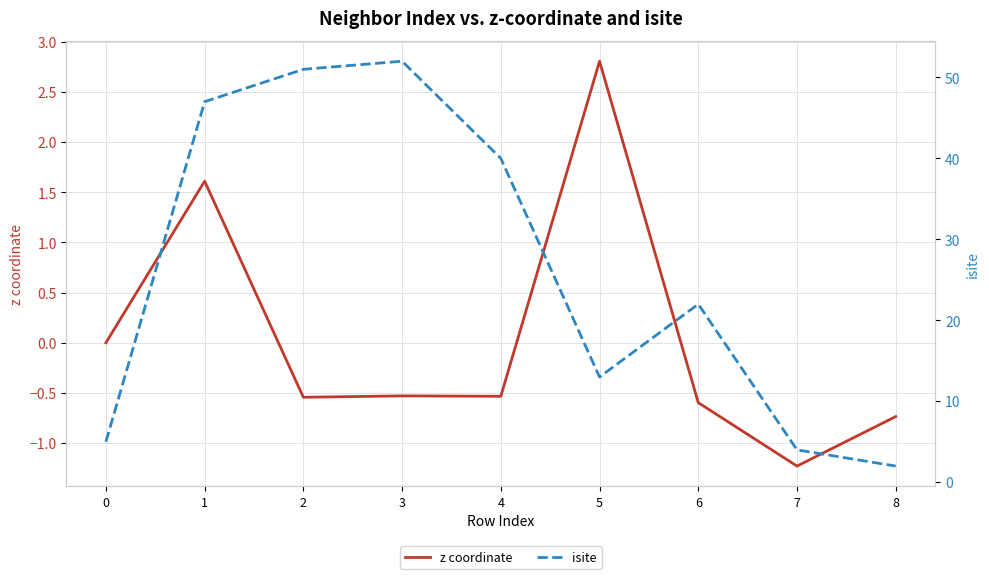

True or false: z coordinate has a value of -0.5 at 4.

True